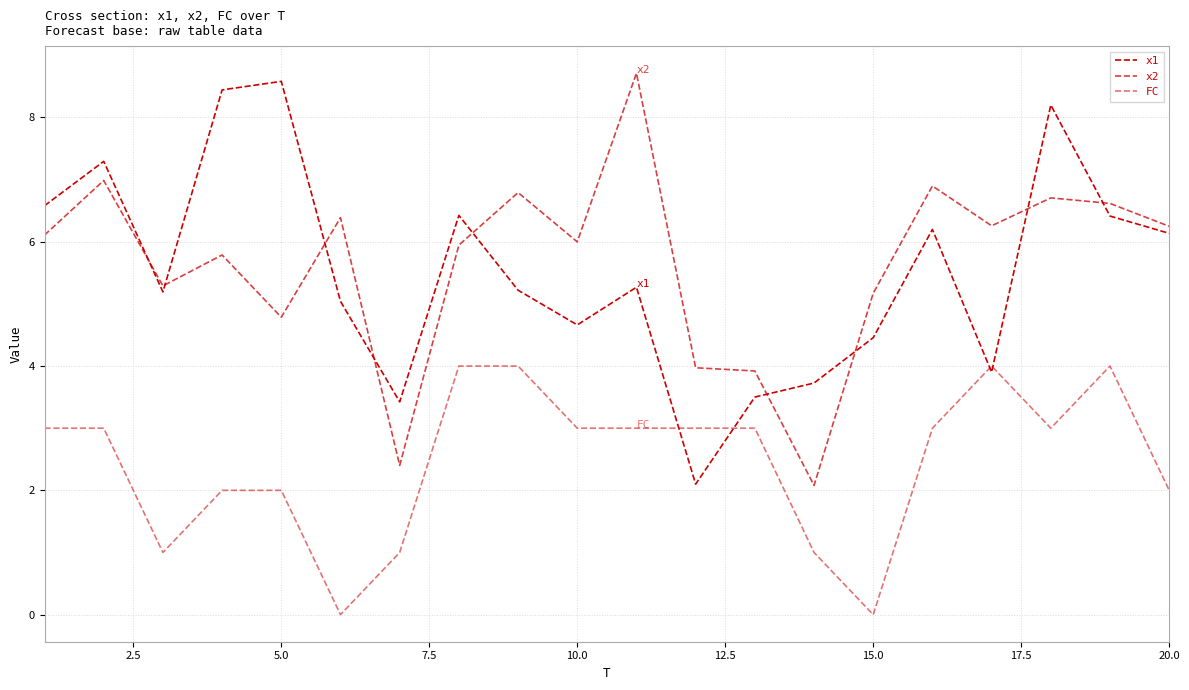

Does the chart display data point markers on the line(s)?

No